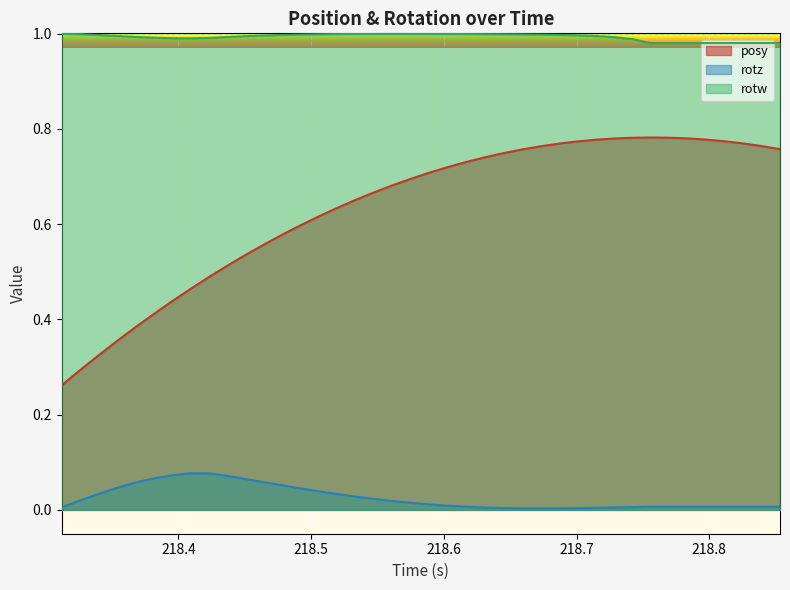

Which series has the largest range (max minus min)?

posy